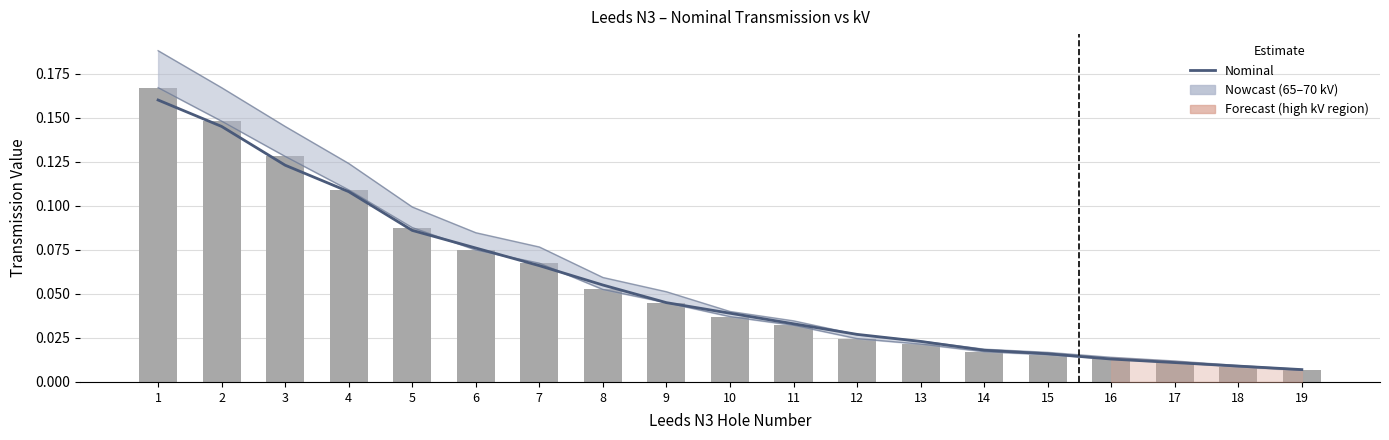

How many groups of bars are there?

19